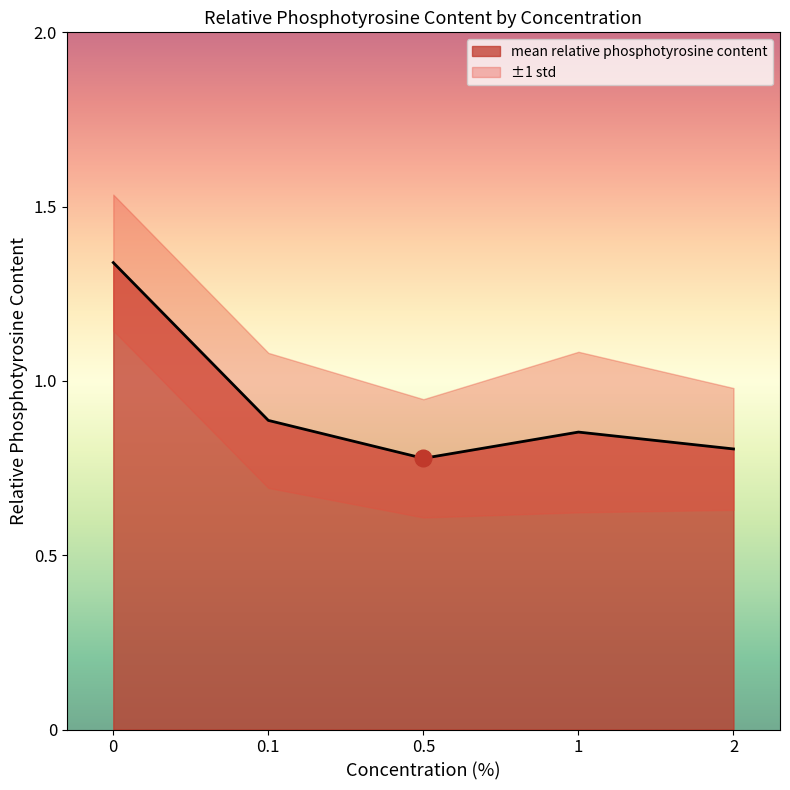

How many points are lower than both their immediate neighbors (excluding endpoints)?

1